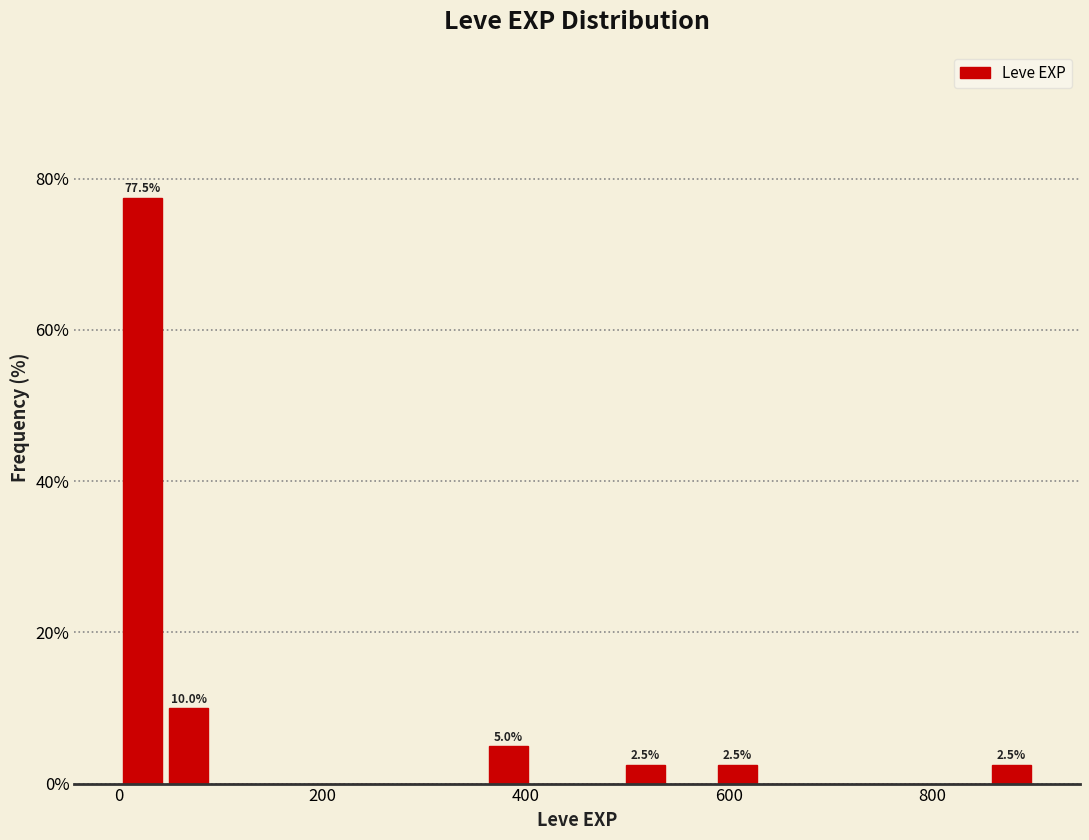

Read against the x-axis, roughly where is the centre of the tallest bar?

20